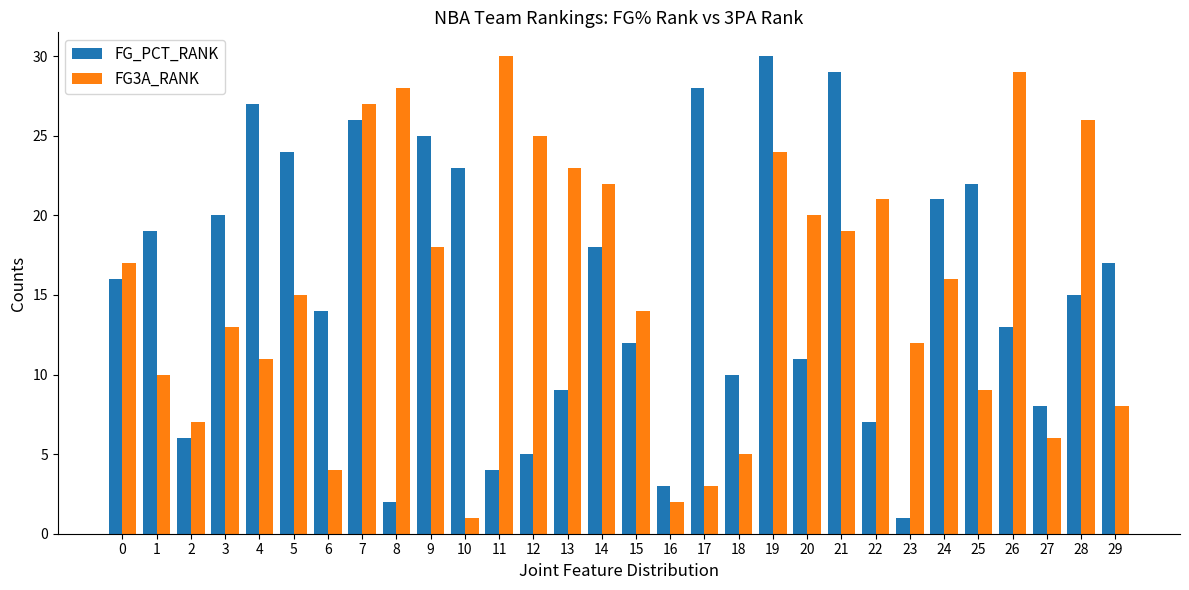

True or false: FG_PCT_RANK has a value of 12 at 15.

True